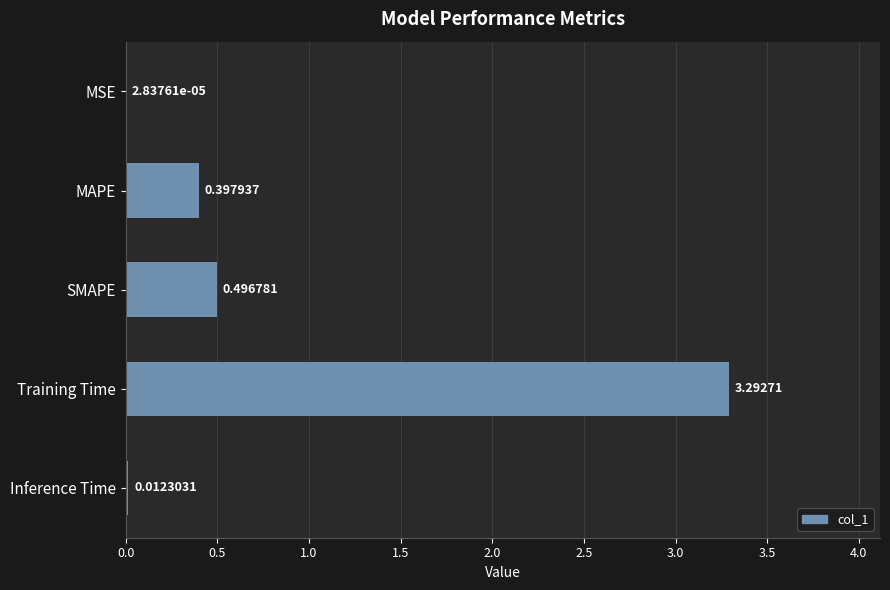

What is the sum of all values?

4.2